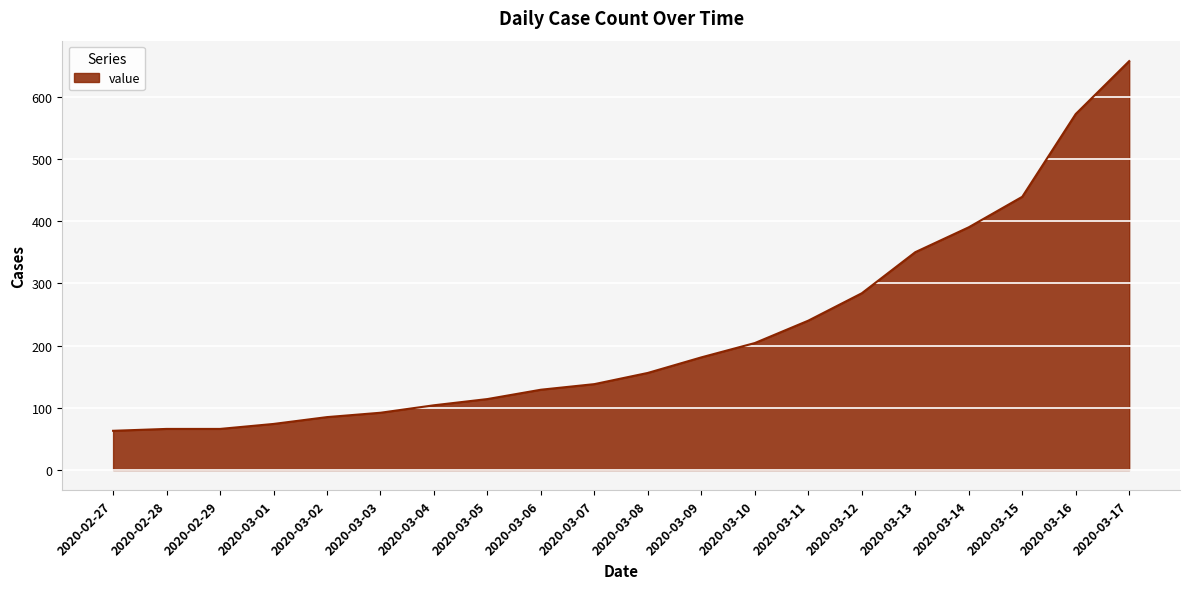

What is the maximum value shown in the chart?

657